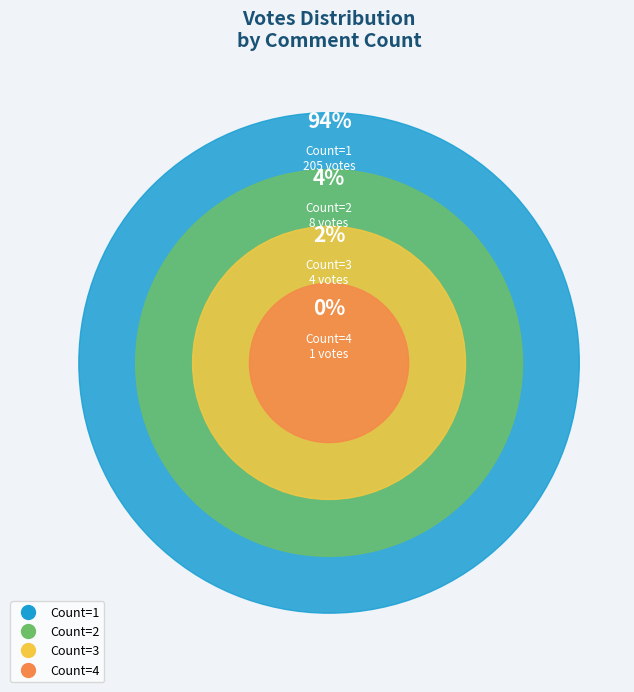

Rank the categories by value from highest to lowest.

Count_1, Count_2, Count_3, Count_4